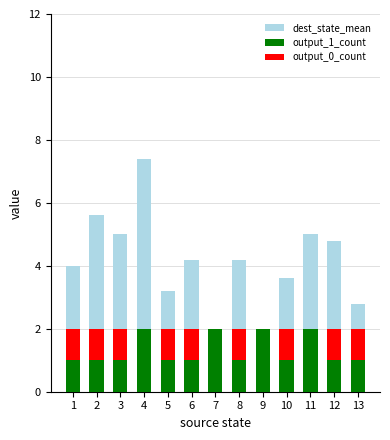

What is the average value of the output_0_count series?

0.7